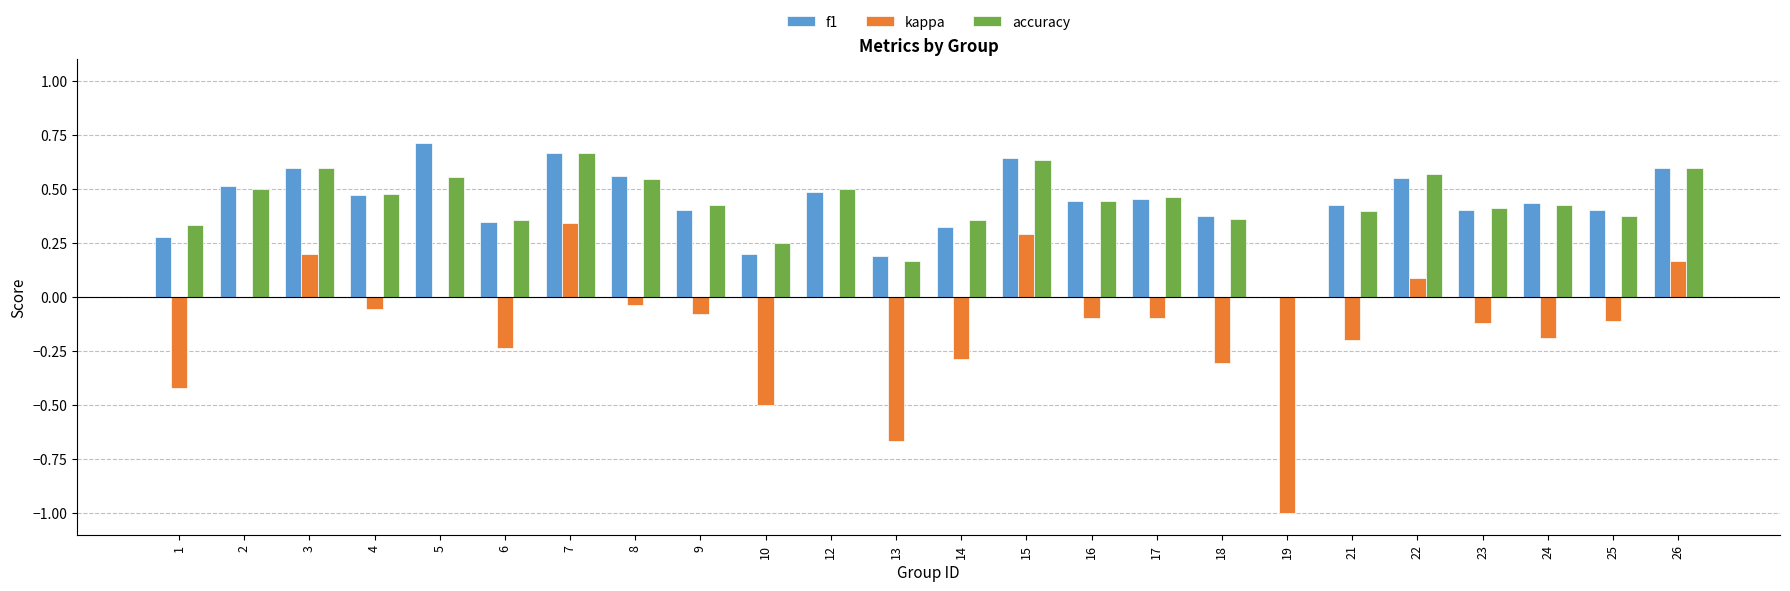

The f1 series shows 0.4 at 1. True or false?

False